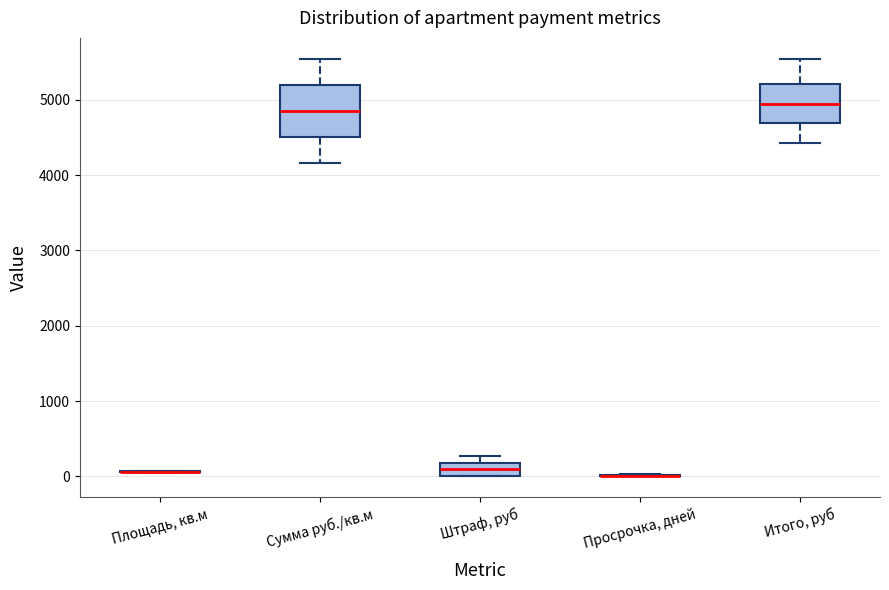

Reading left to right, read every box against the y-axis: the position of its median line, the range the box covers, and the ends of its whiskers. The values are not printed on the chart, so give them approximately, as read against the axis.

Площадь, кв.м: box collapsed to a line at 100, whiskers 100 to 100
Сумма руб./кв.м: median 4900, box 4500 to 5200, whiskers 4200 to 5500
Штраф, руб: median 100, box 0 to 200, whiskers 0 to 300
Просрочка, дней: box collapsed to a line at 0, whiskers 0 to 0
Итого, руб: median 4900, box 4700 to 5200, whiskers 4400 to 5500